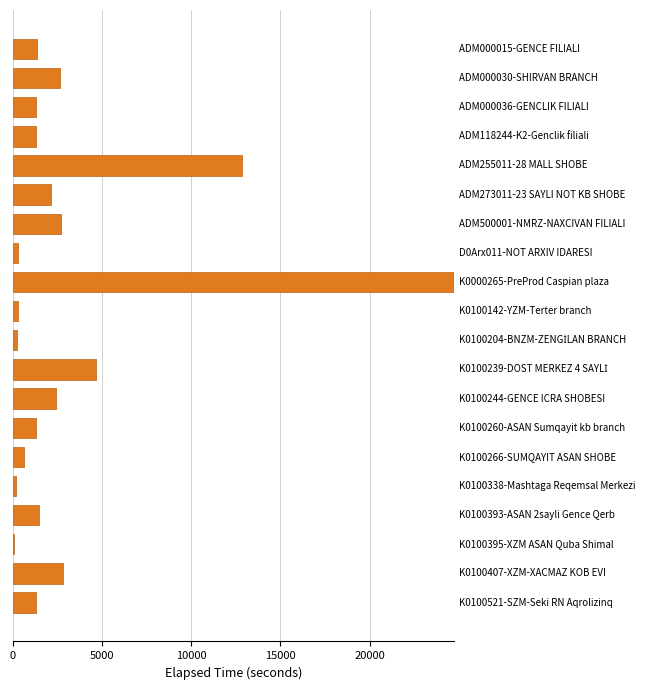

What is the maximum value shown in the chart?

24749